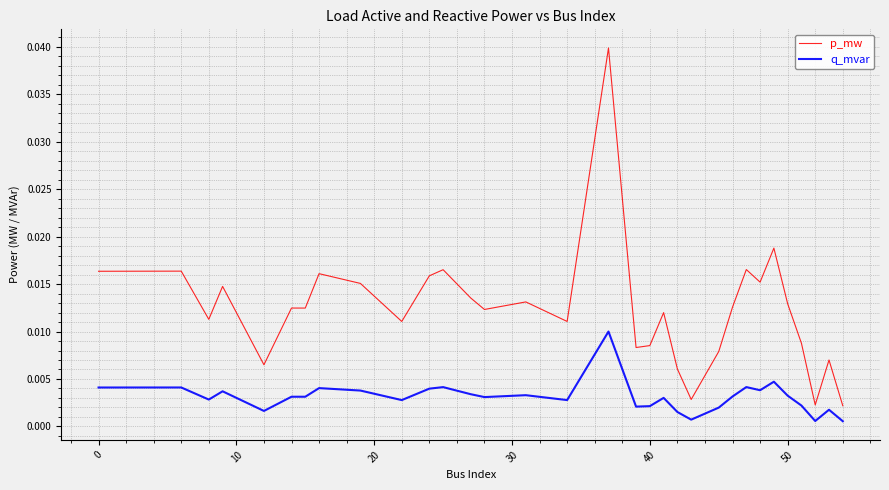

List the series in order of their peak value, lowest first.

q_mvar, p_mw